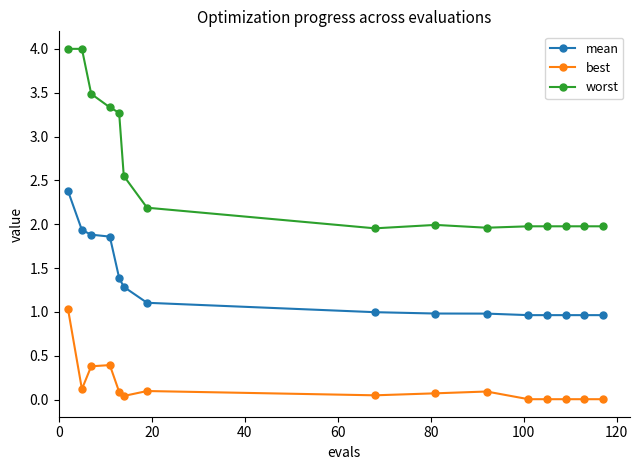

Which series has the widest spread of values?

worst